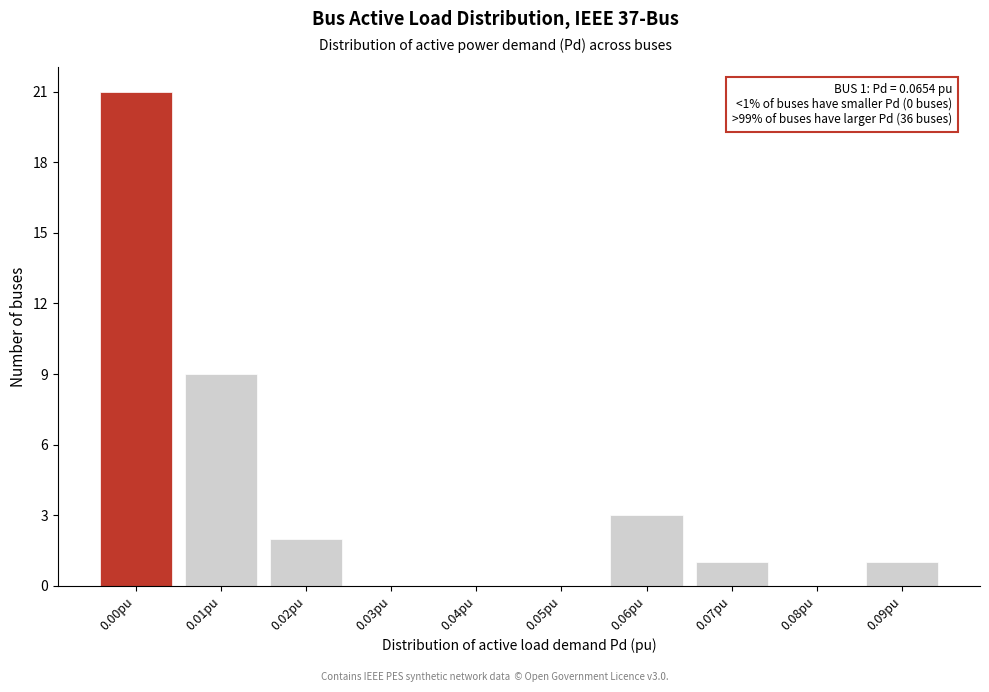

Reading right to left, list all the values displayed in this chart.

0.09pu=1	0.08pu=0	0.07pu=1	0.06pu=3	0.05pu=0	0.04pu=0	0.03pu=0	0.02pu=2	0.01pu=9	0.00pu=21